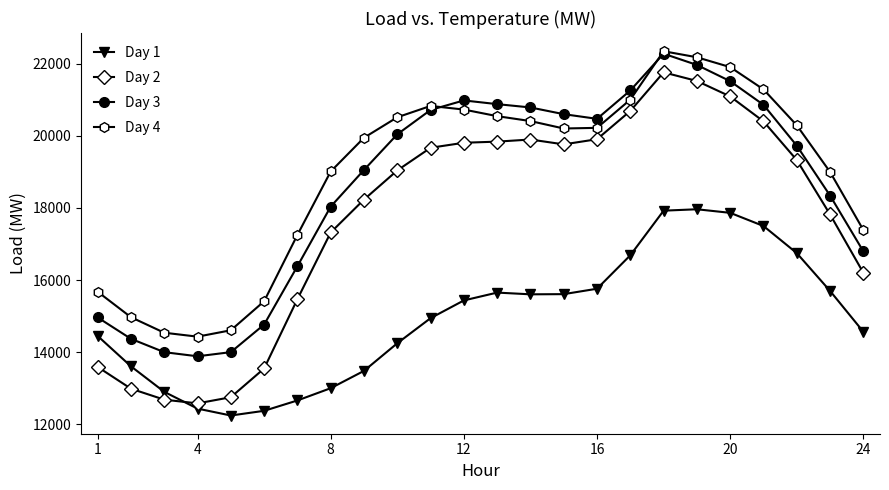

How many interior local peaks does the Day 4 series have?

2